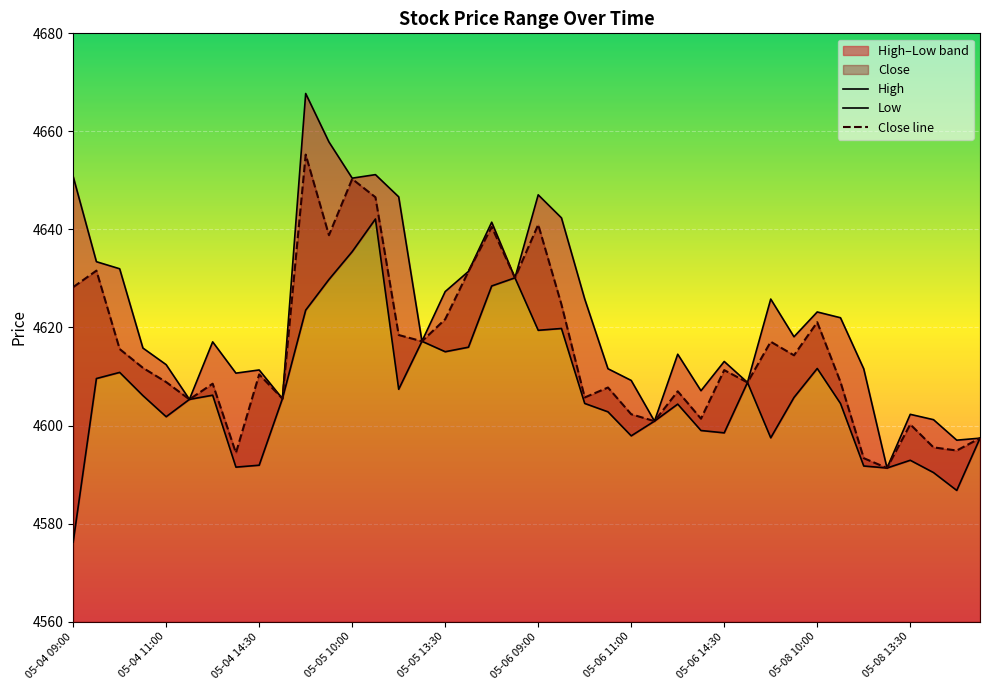

Between 05-05 13:30 and 10, which series saw the biggest shift?

High